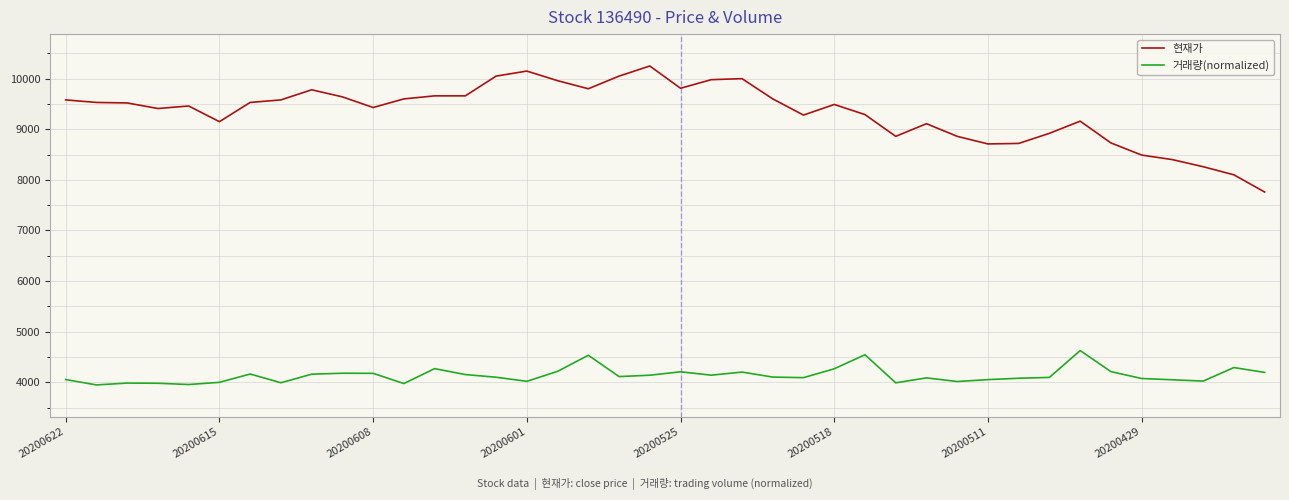

List the series in order of their overall mean, lowest first.

거래량(normalized), 현재가